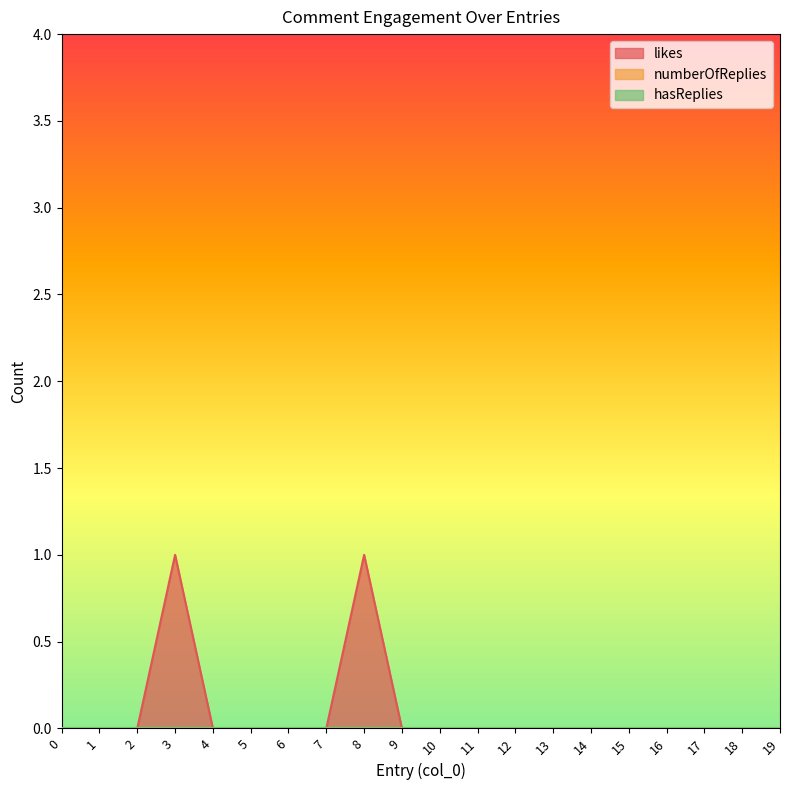

Does the chart display data point markers on the line(s)?

No